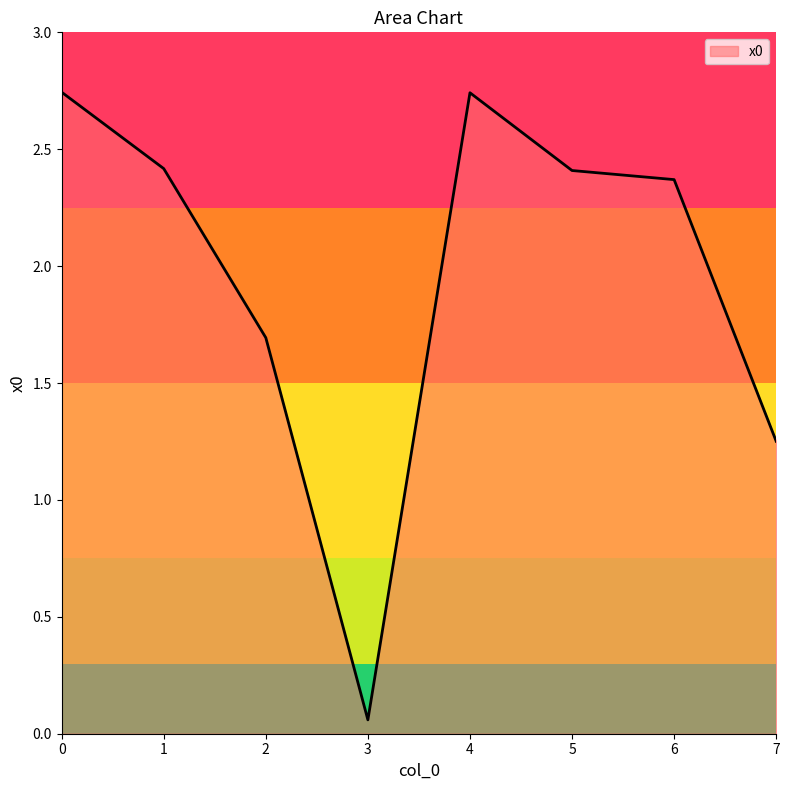

Approximately how many times larger is the value at 1 compared to 6?

1.0